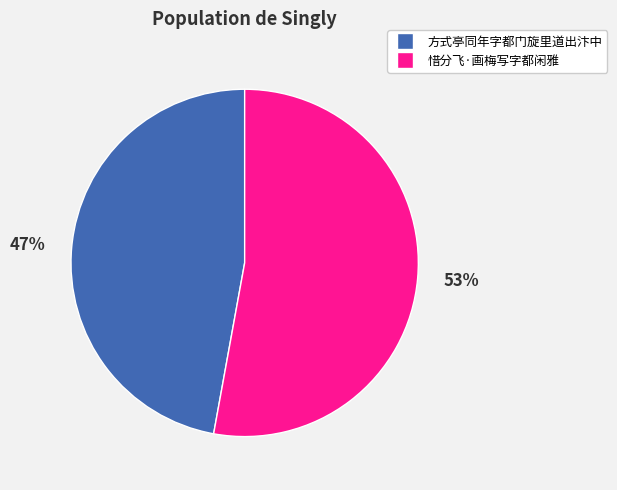

Count the number of slices in the pie.

2